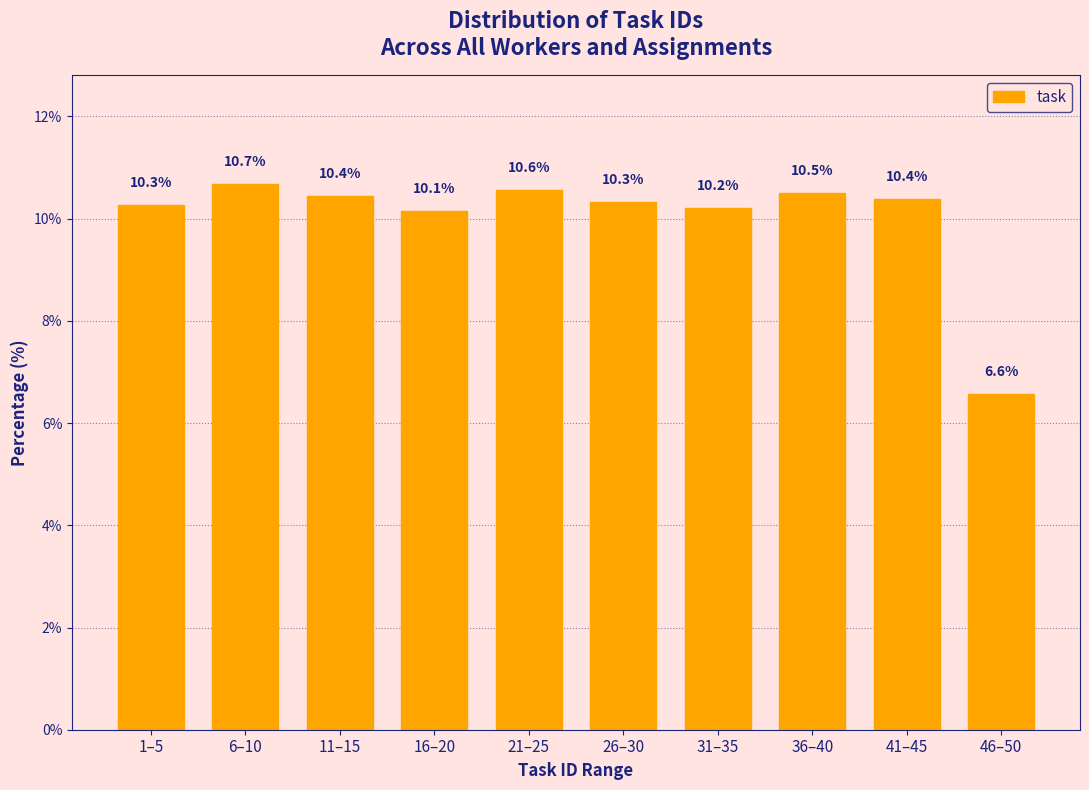

Reading left to right, what are all the values shown in this chart?

10.3	10.7	10.4	10.1	10.6	10.3	10.2	10.5	10.4	6.6